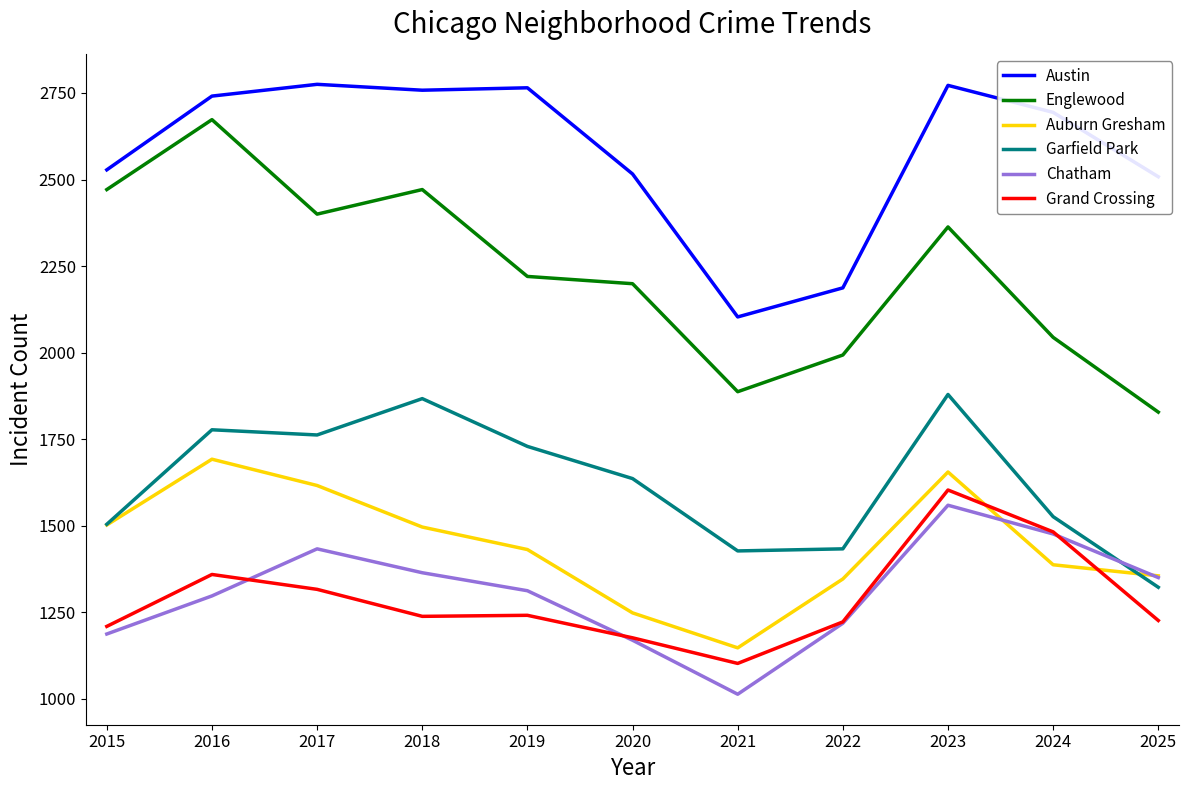

The Englewood series shows 2471 at 2015. True or false?

True